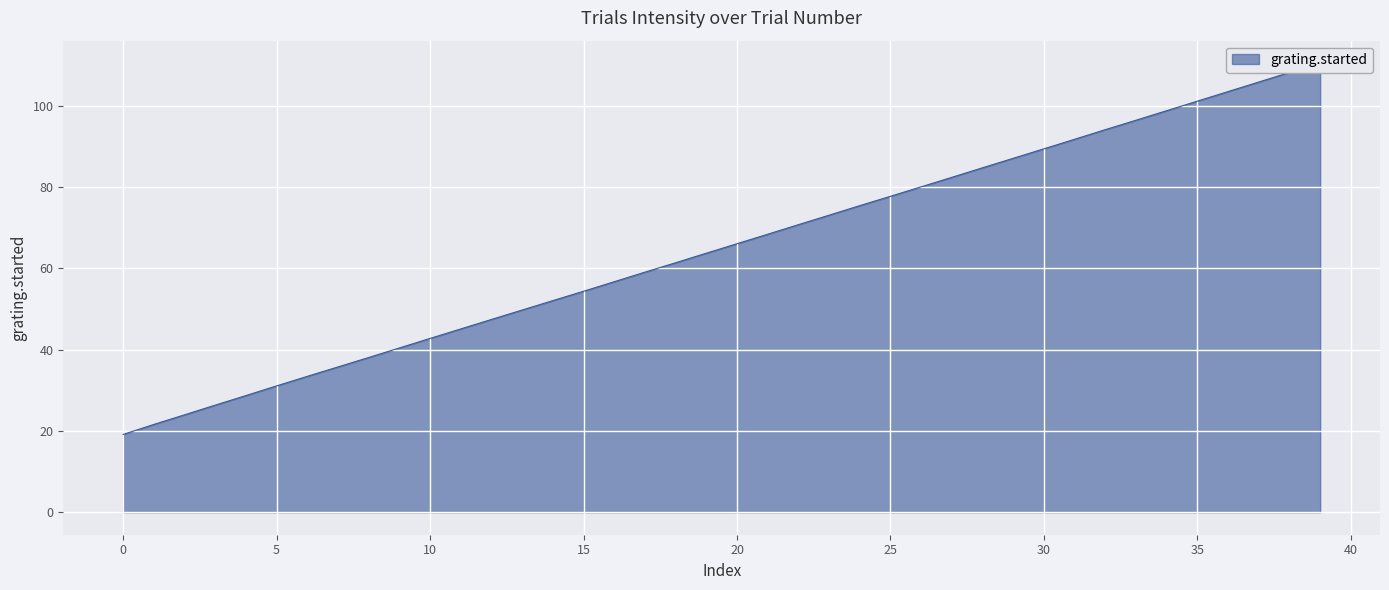

True or false: grating.started has more than 1 points higher than both neighbors.

False